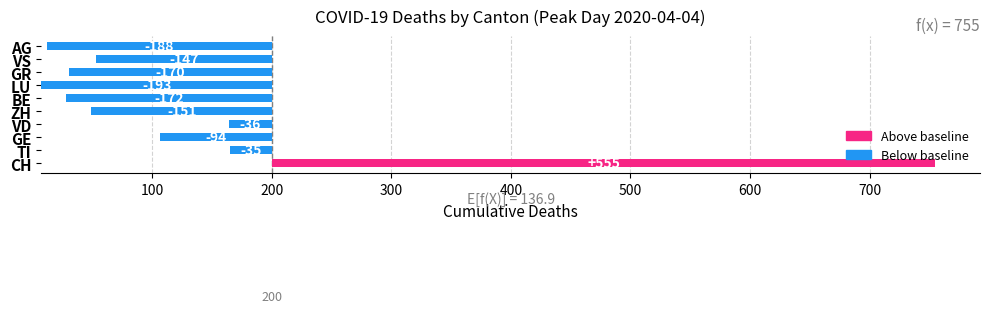

What is the average value?

137